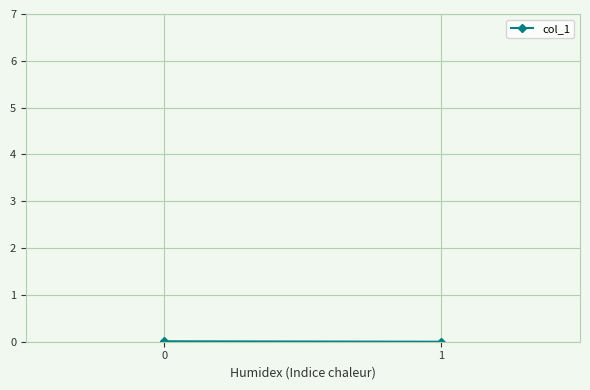

List the labels in order of value, smallest first.

1, 0